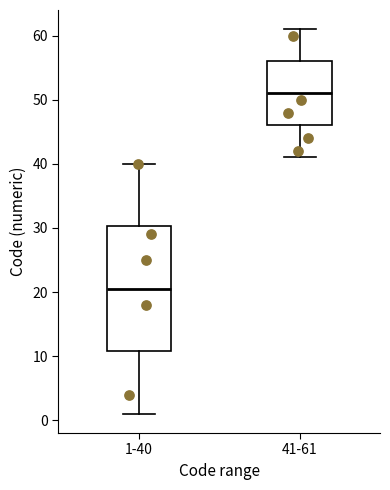

Where does the upper whisker of the box for 1-40 end on the y-axis? The values are not printed on the chart, so give them approximately, as read against the axis.

40